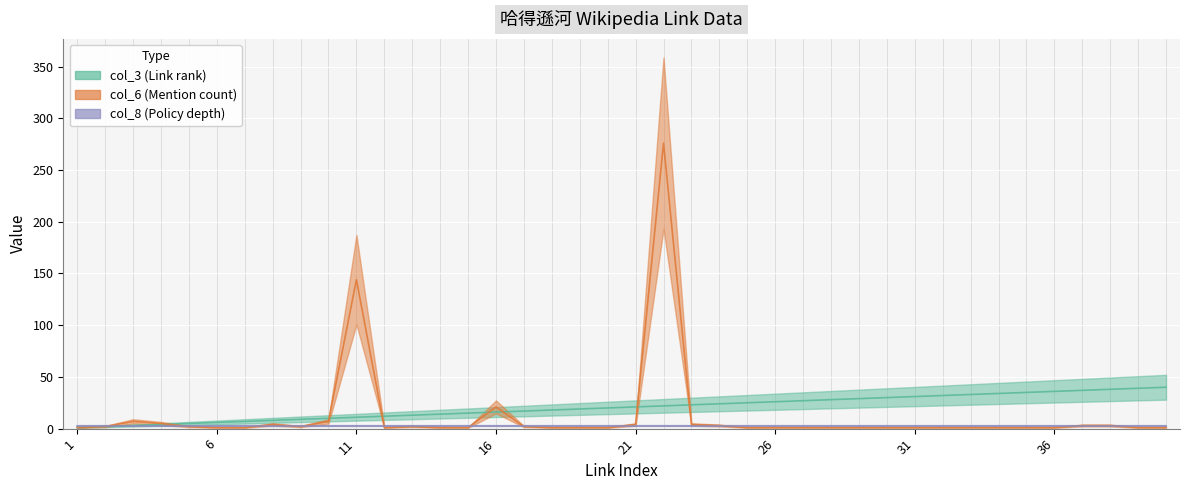

Which label corresponds to the largest value in the chart?

22